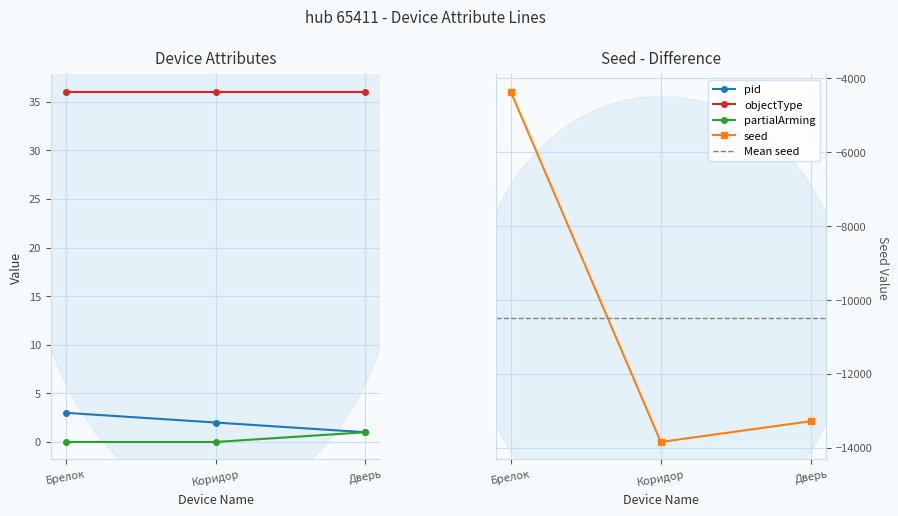

Where is seed nearest to the value -9108?

Дверь